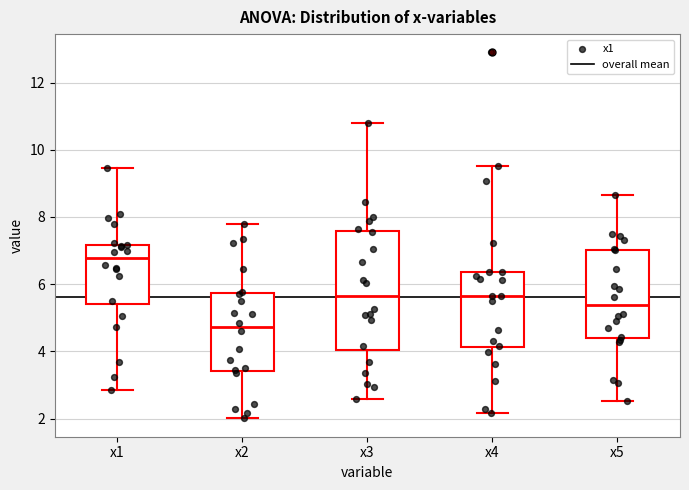

Which box has the lowest median line?

x2